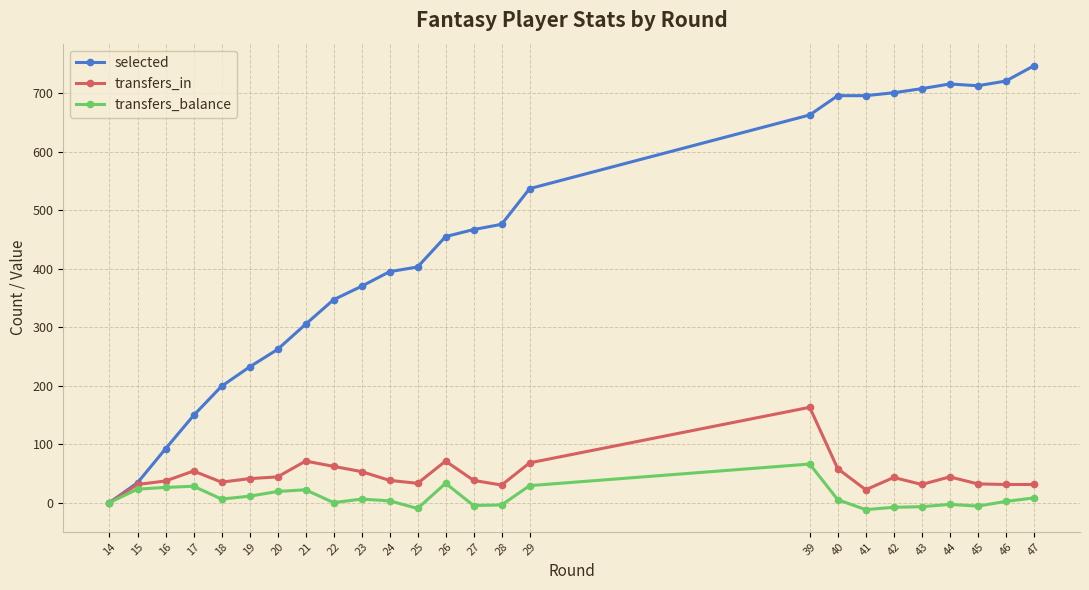

Count the number of data series in this chart.

3